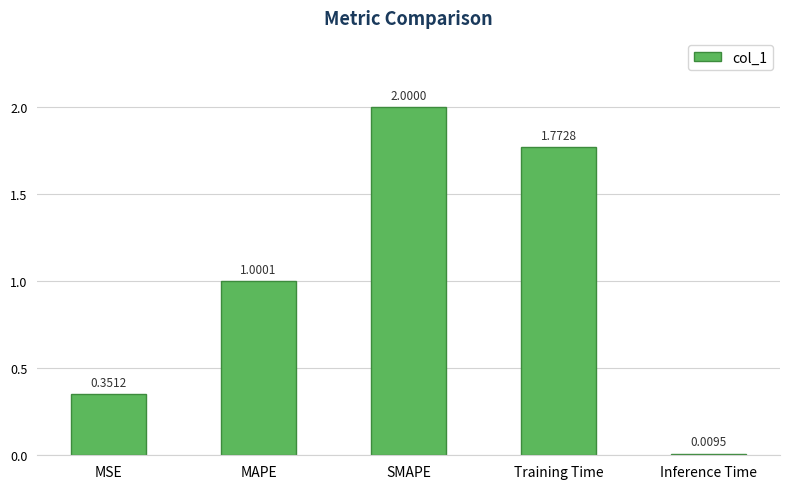

Which has a higher value, MSE or SMAPE?

SMAPE